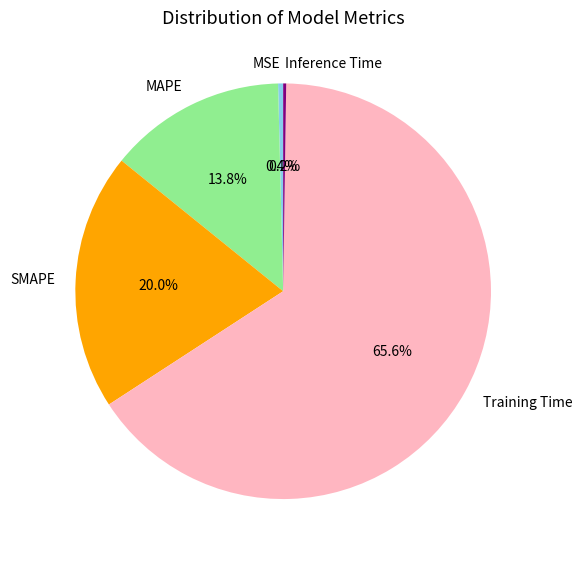

How much of the chart is everything except MSE?

99.6%